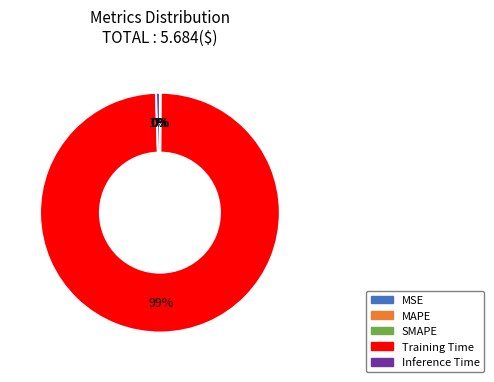

To the nearest percent, what portion does Training Time represent?

99%